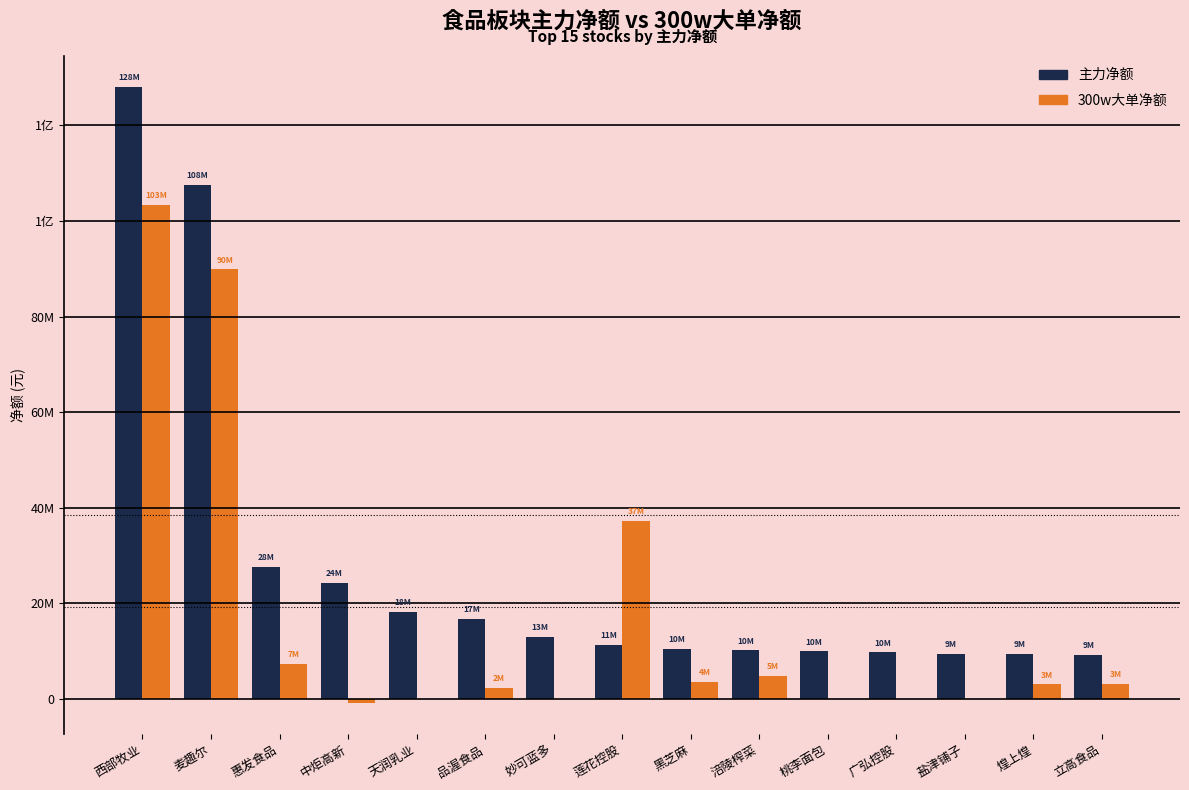

Does the chart contain stacked bars?

No